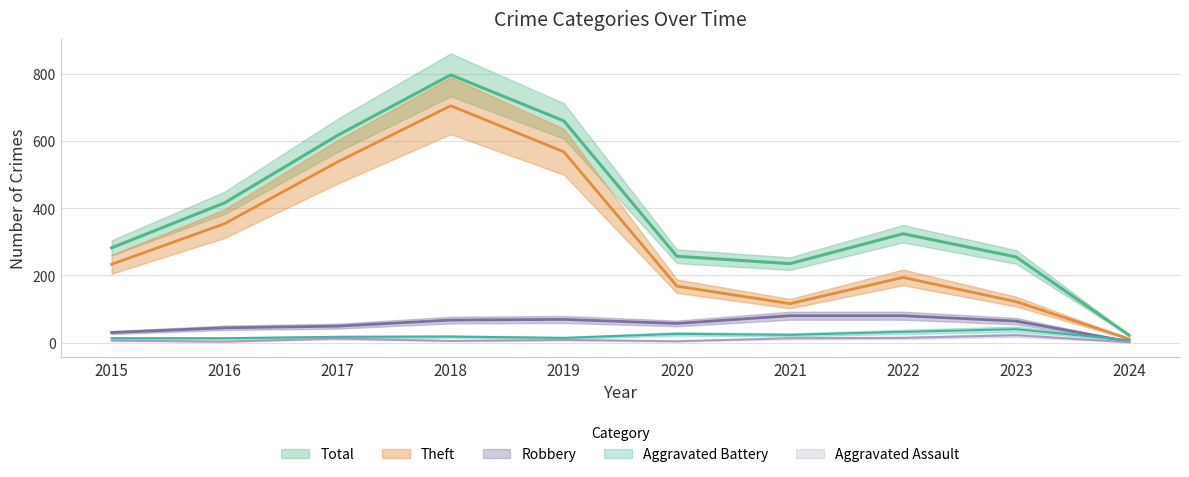

Does the chart have visible grid lines?

Yes